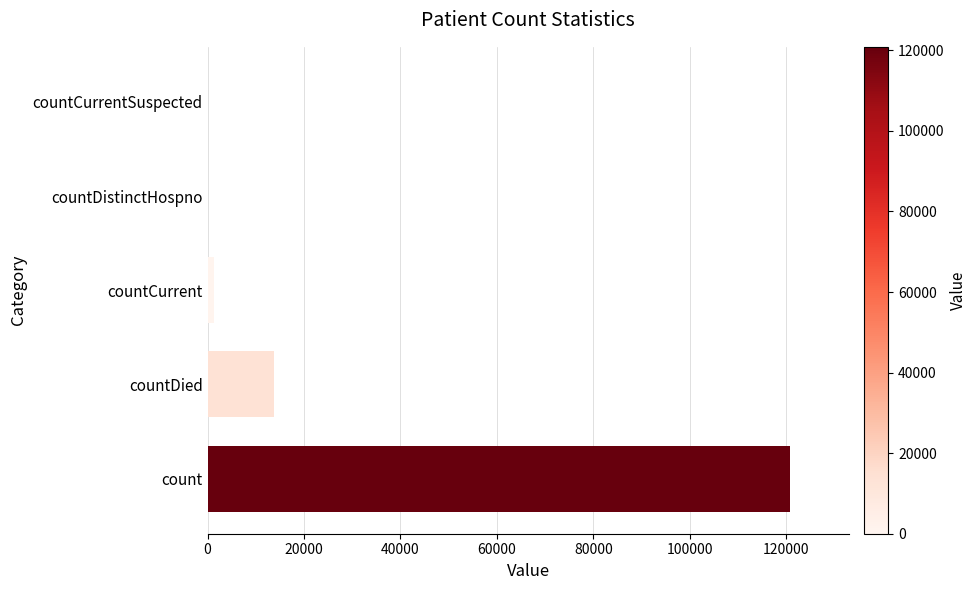

Reading bottom to top, extract all data points from this chart.

count=120857	countDied=13785	countCurrent=1381	countDistinctHospno=0	countCurrentSuspected=0